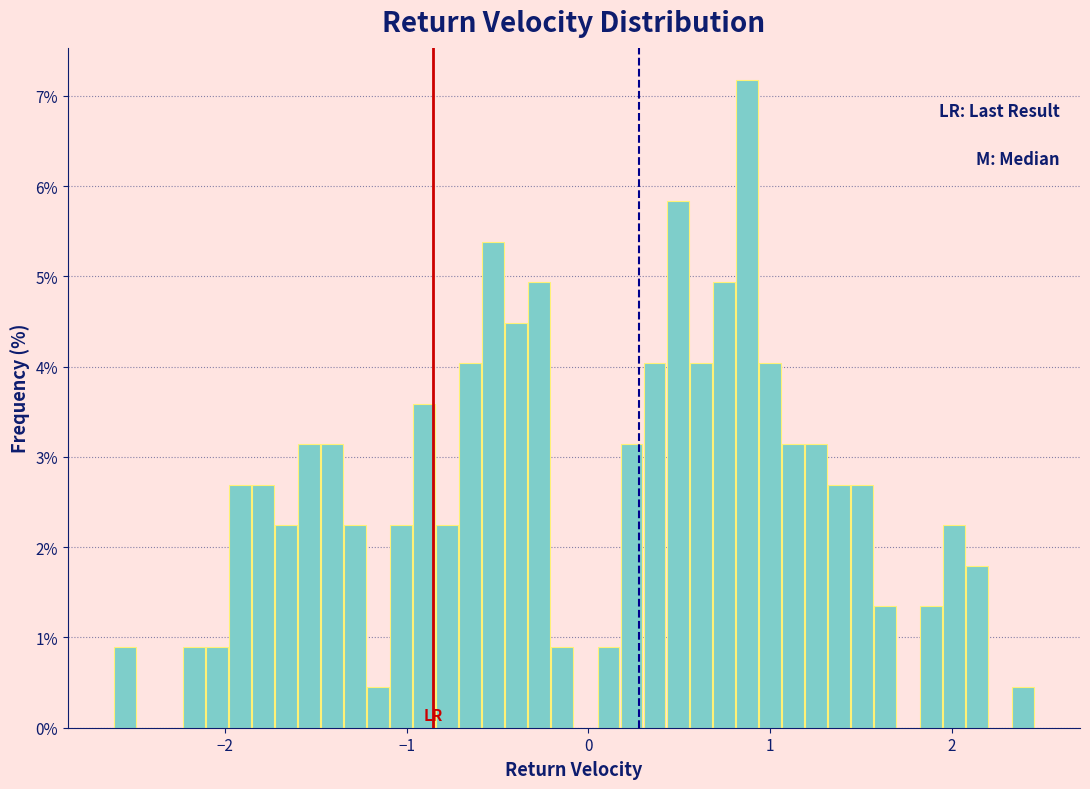

Around what value on the x-axis is the tallest bar? Give the approximate position of its centre, as read against the axis.

0.9